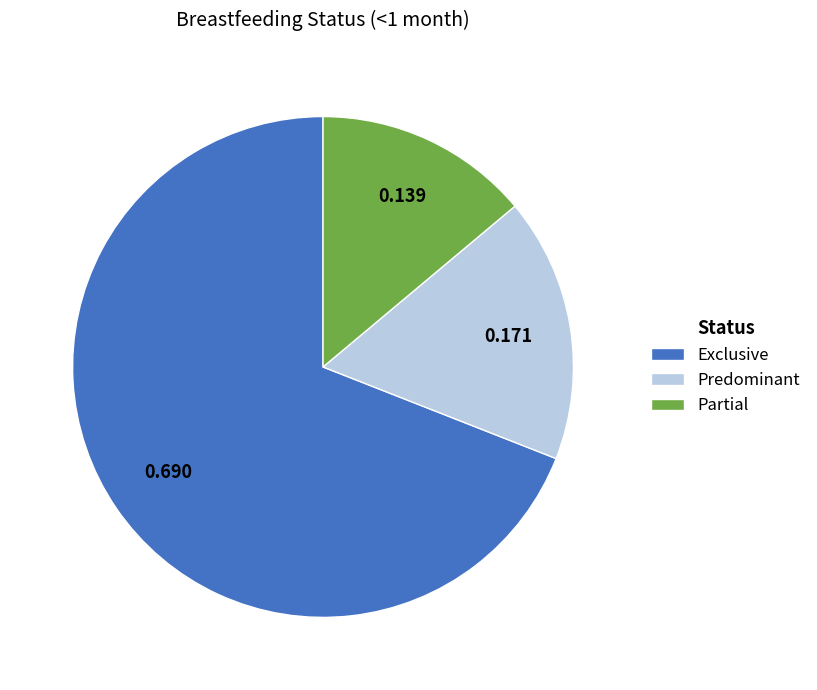

Does Predominant represent more than half of the total?

No